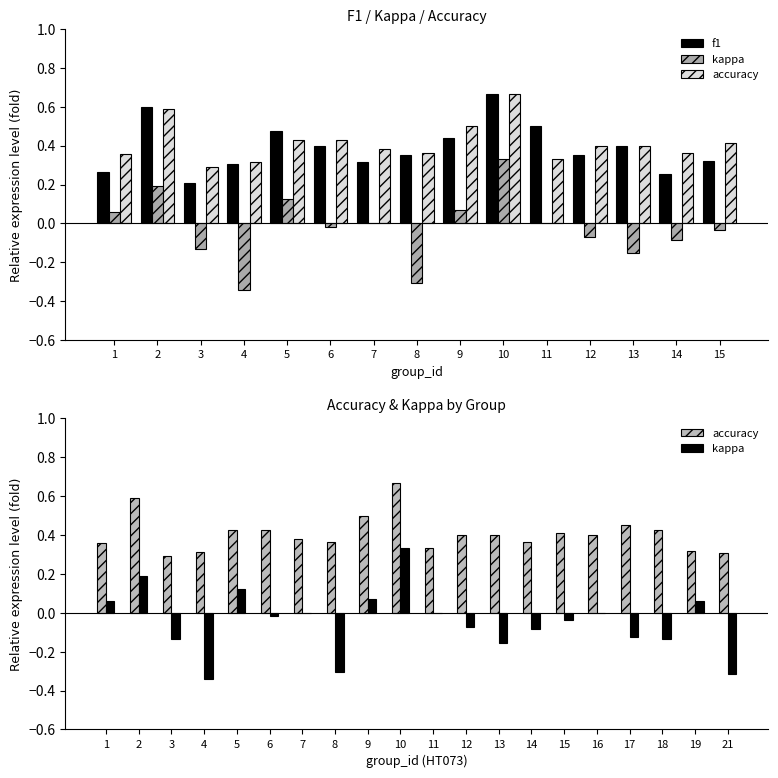

At which category is the sum across all series the highest?

10